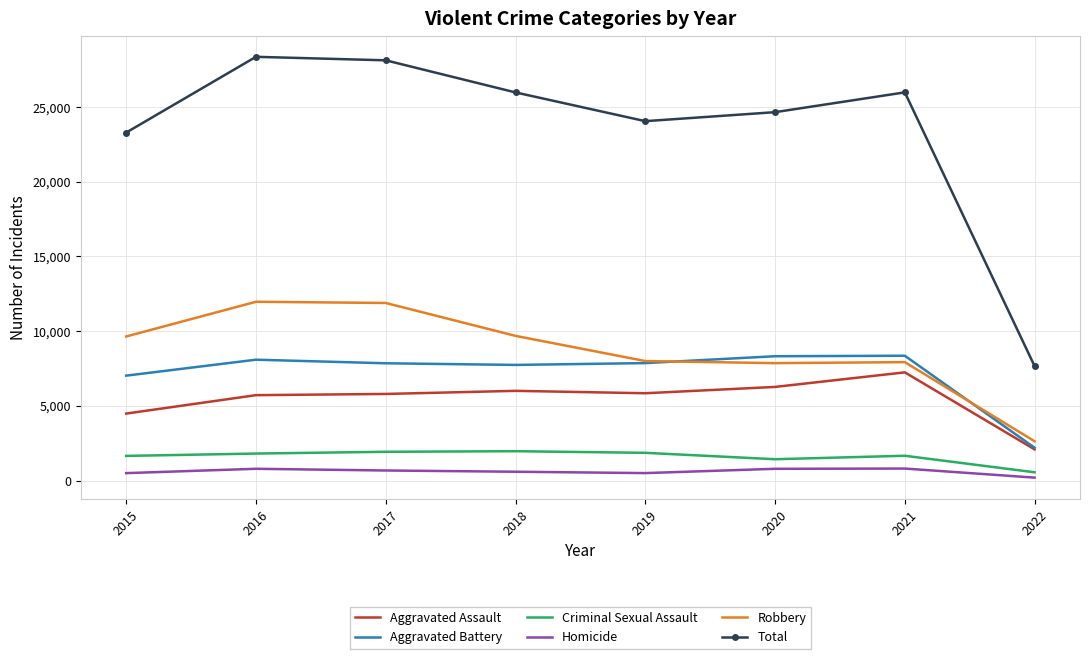

The value of Criminal Sexual Assault at 2020 is 1426. True or false?

True